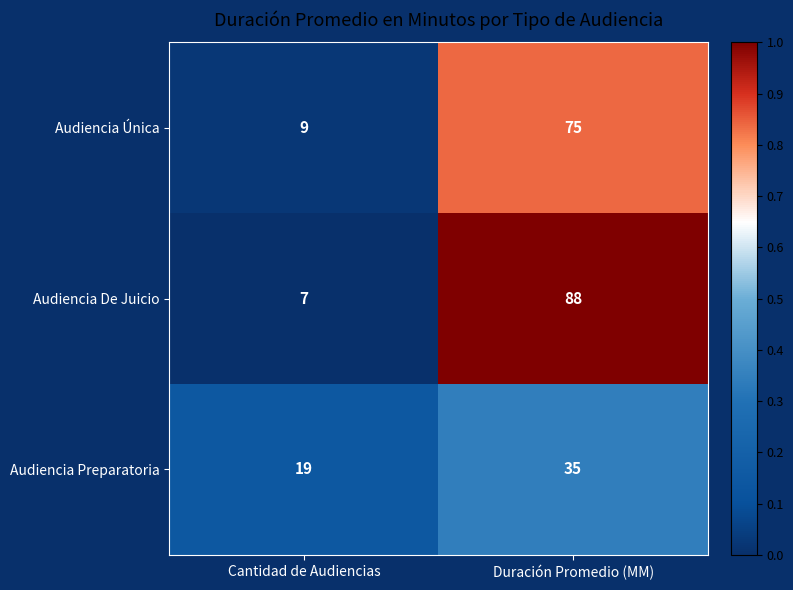

Between Cantidad de Audiencias and Duración Promedio (MM), which series saw the biggest shift?

Audiencia De Juicio